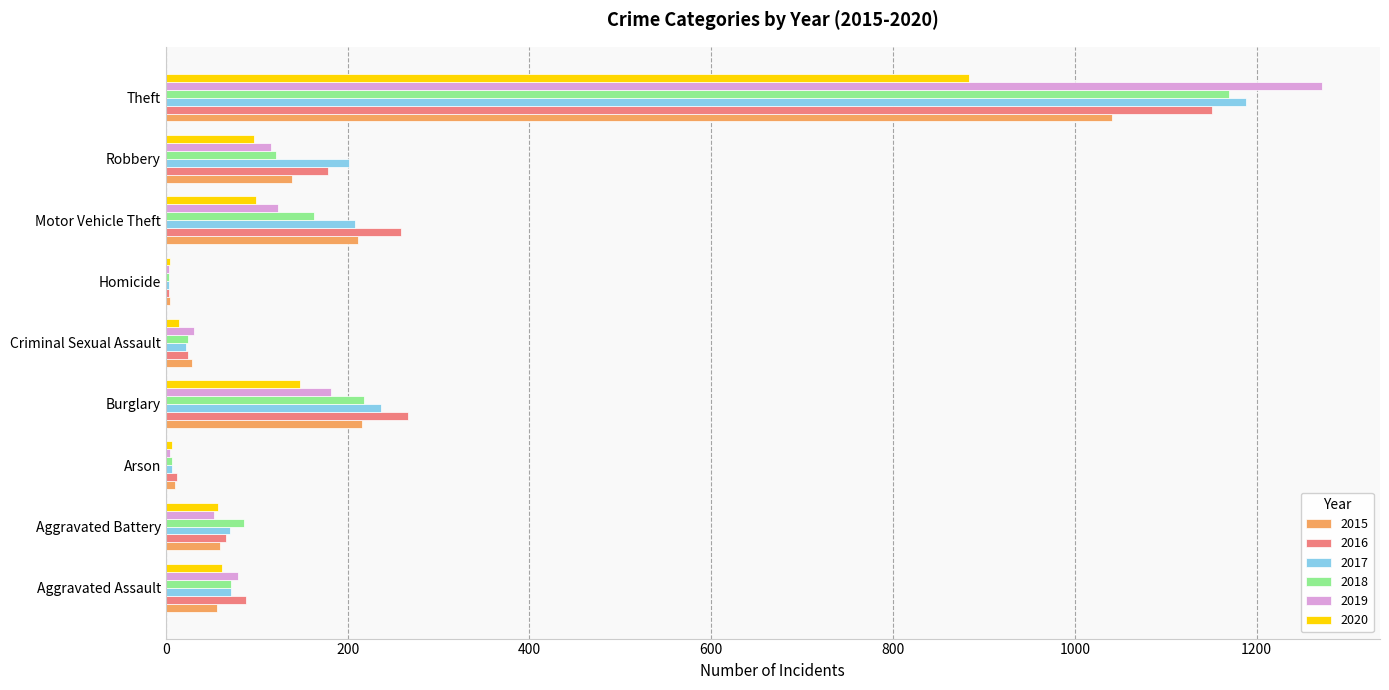

At which category is the sum across all series the highest?

Theft